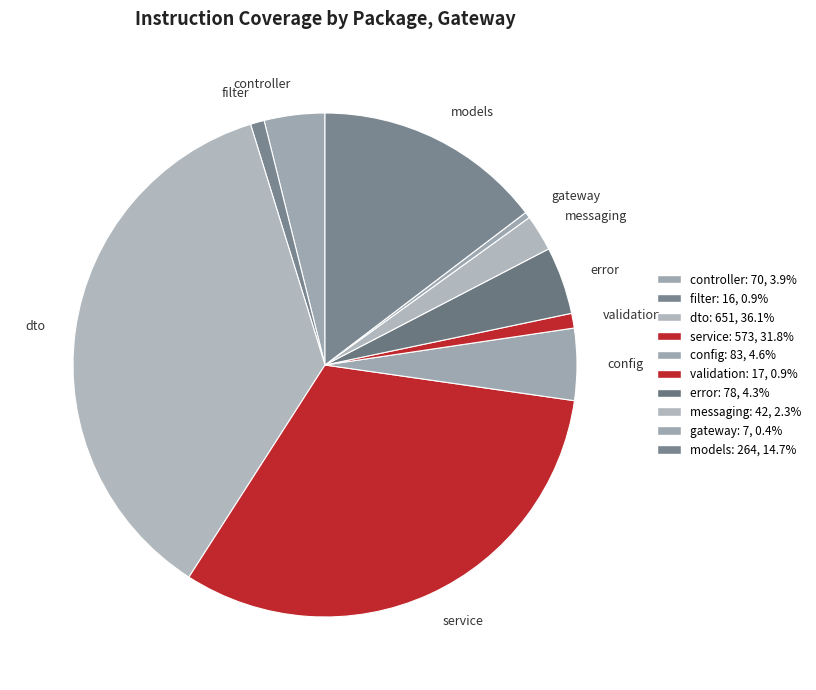

Count the number of slices in the pie.

10